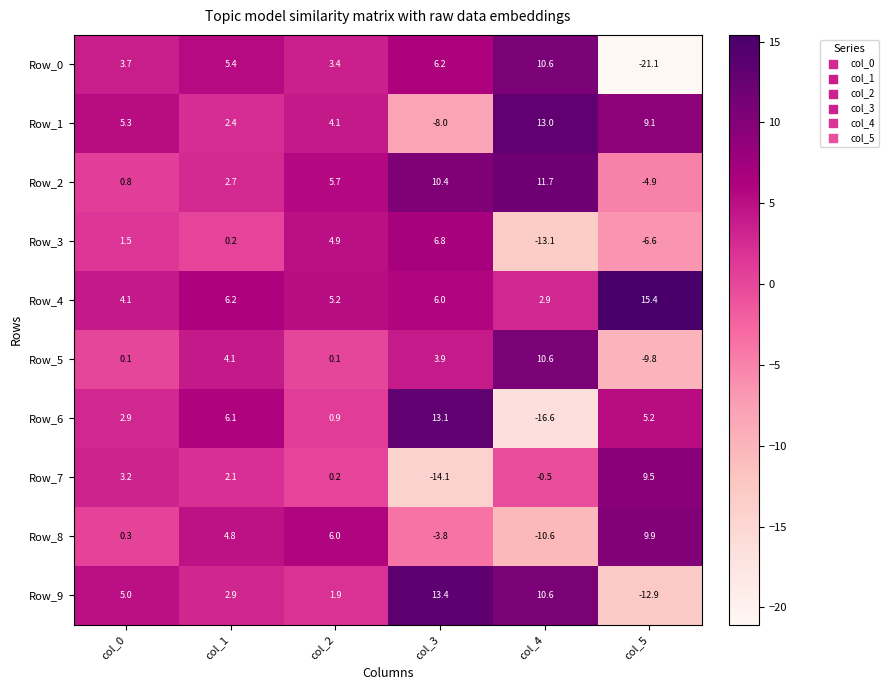

What is the approximate value of Row_0 at col_2?

3.4